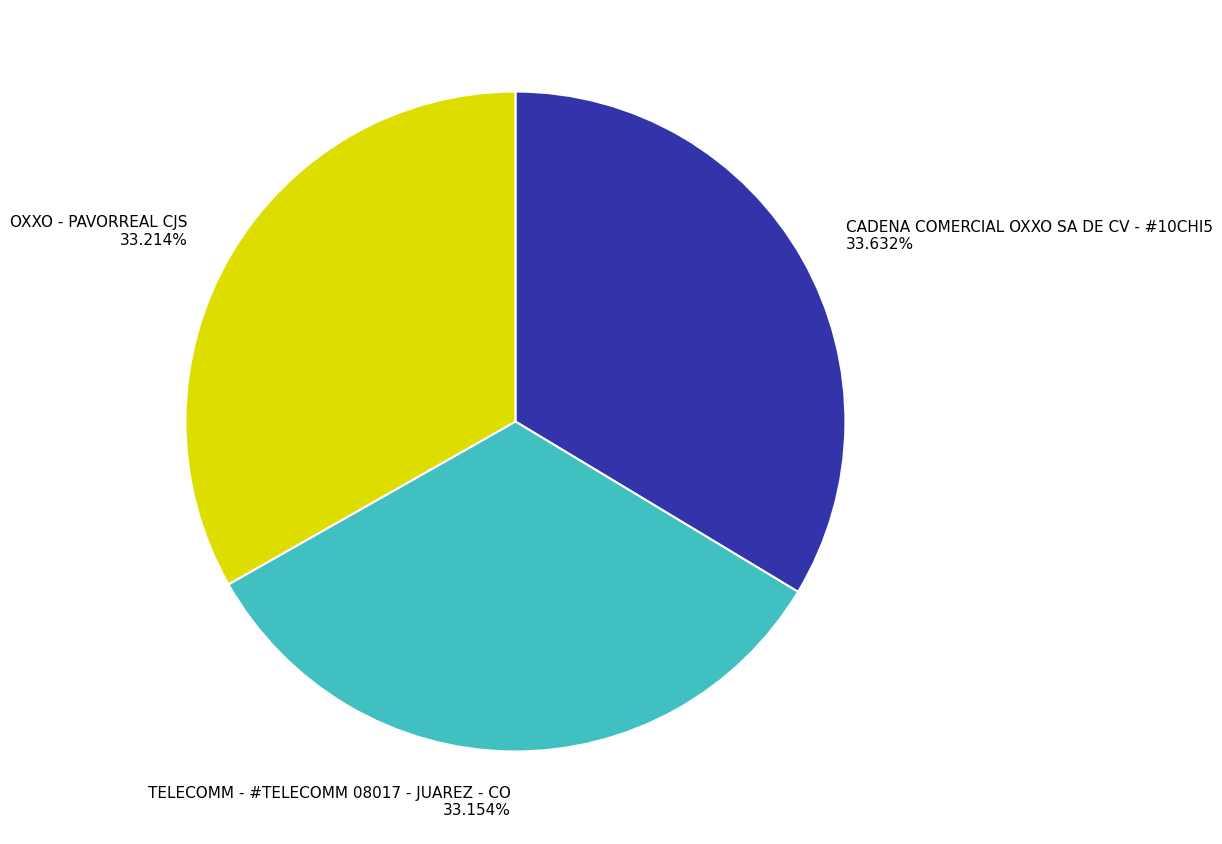

Does any single category account for the majority?

No